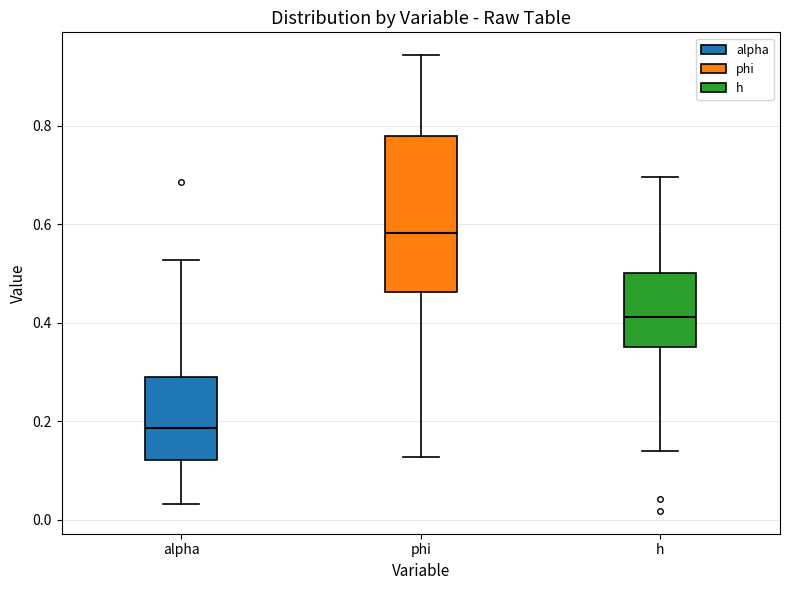

Reading left to right, read every box against the y-axis: the position of its median line, the range the box covers, and the ends of its whiskers. The values are not printed on the chart, so give them approximately, as read against the axis.

alpha: median 0.18, box 0.12 to 0.30, whiskers 0.04 to 0.52
phi: median 0.58, box 0.46 to 0.78, whiskers 0.12 to 0.94
h: median 0.42, box 0.36 to 0.50, whiskers 0.14 to 0.70